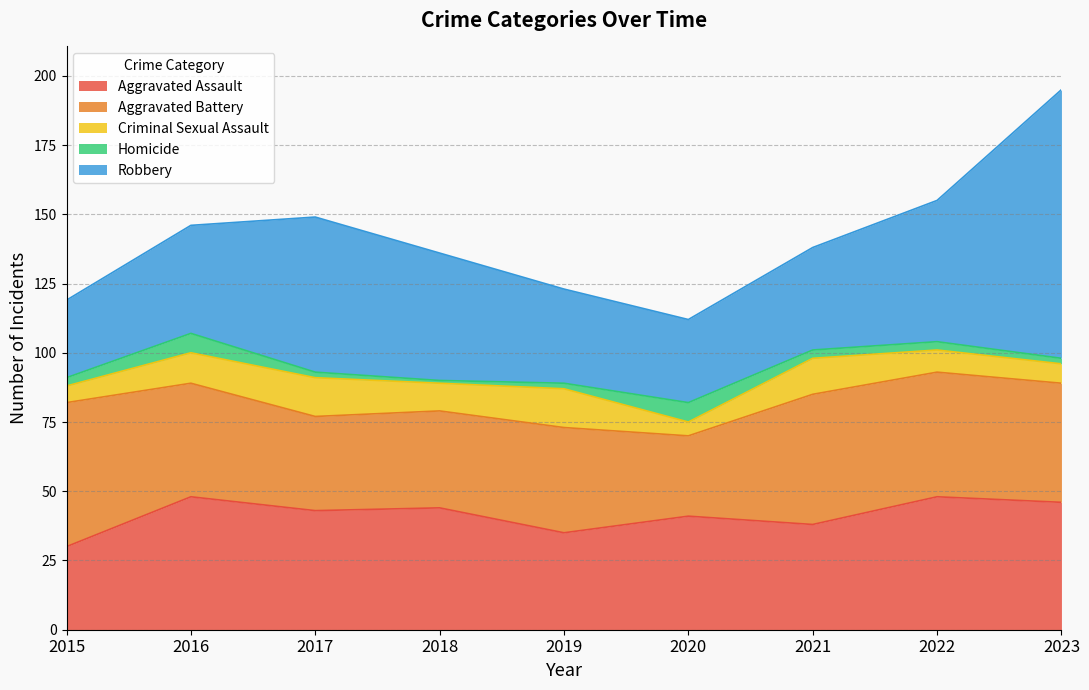

True or false: Aggravated Assault and Criminal Sexual Assault intersect in this chart.

False